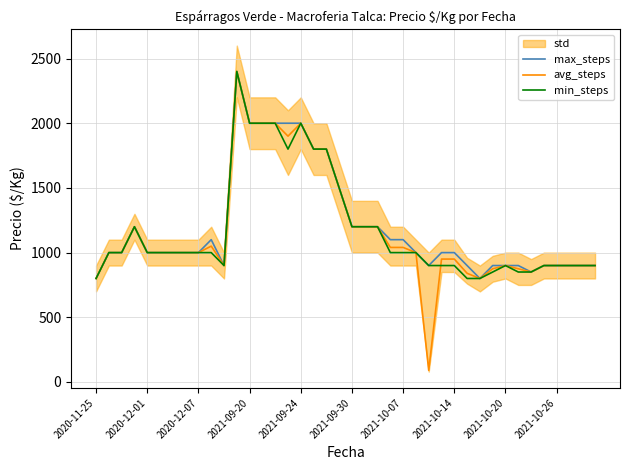

True or false: max_steps and avg_steps intersect in this chart.

False